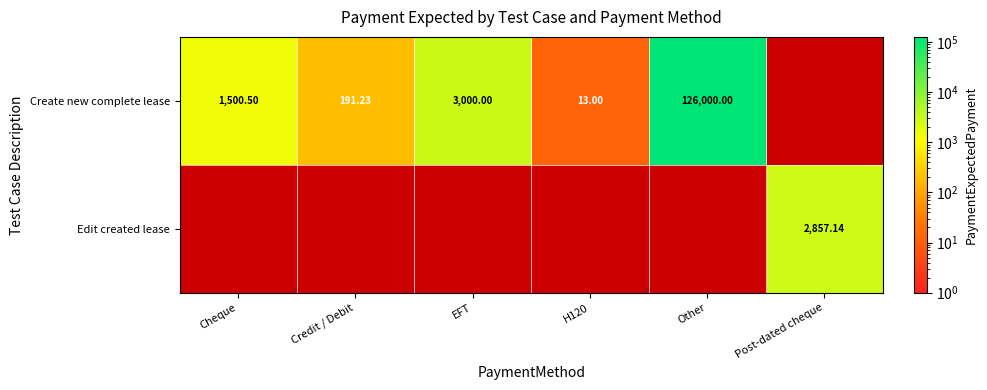

At how many categories does at least one series exceed 29347?

1